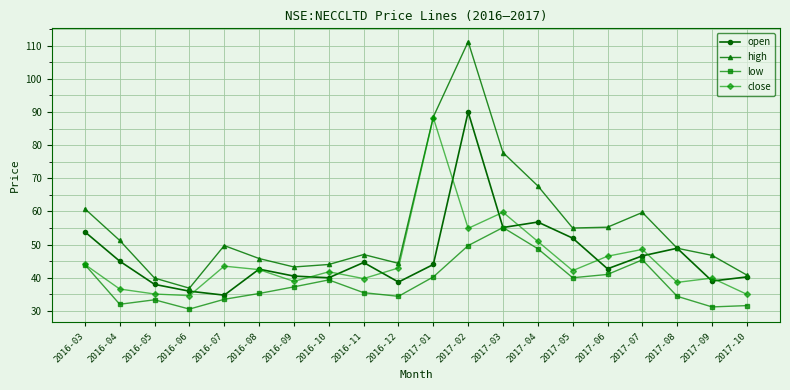

Does the chart display data point markers on the line(s)?

Yes